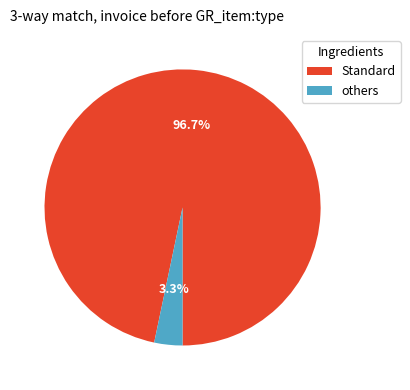

To the nearest percent, what is the difference between the largest and smallest slice percentages?

93%